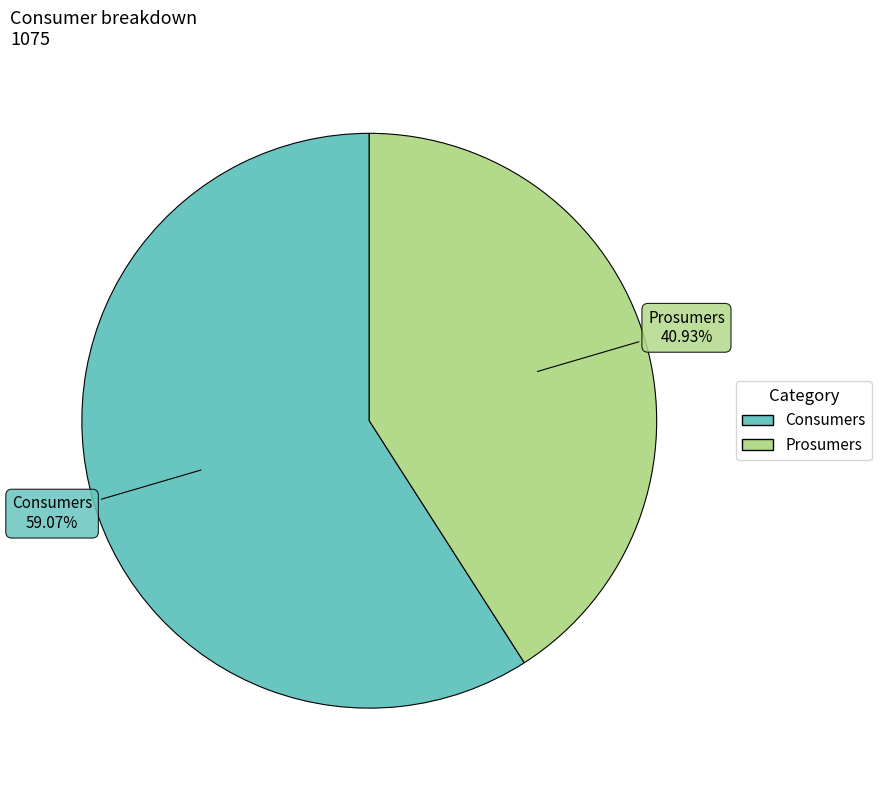

What percentage do Consumers and Prosumers together represent?

100.0%